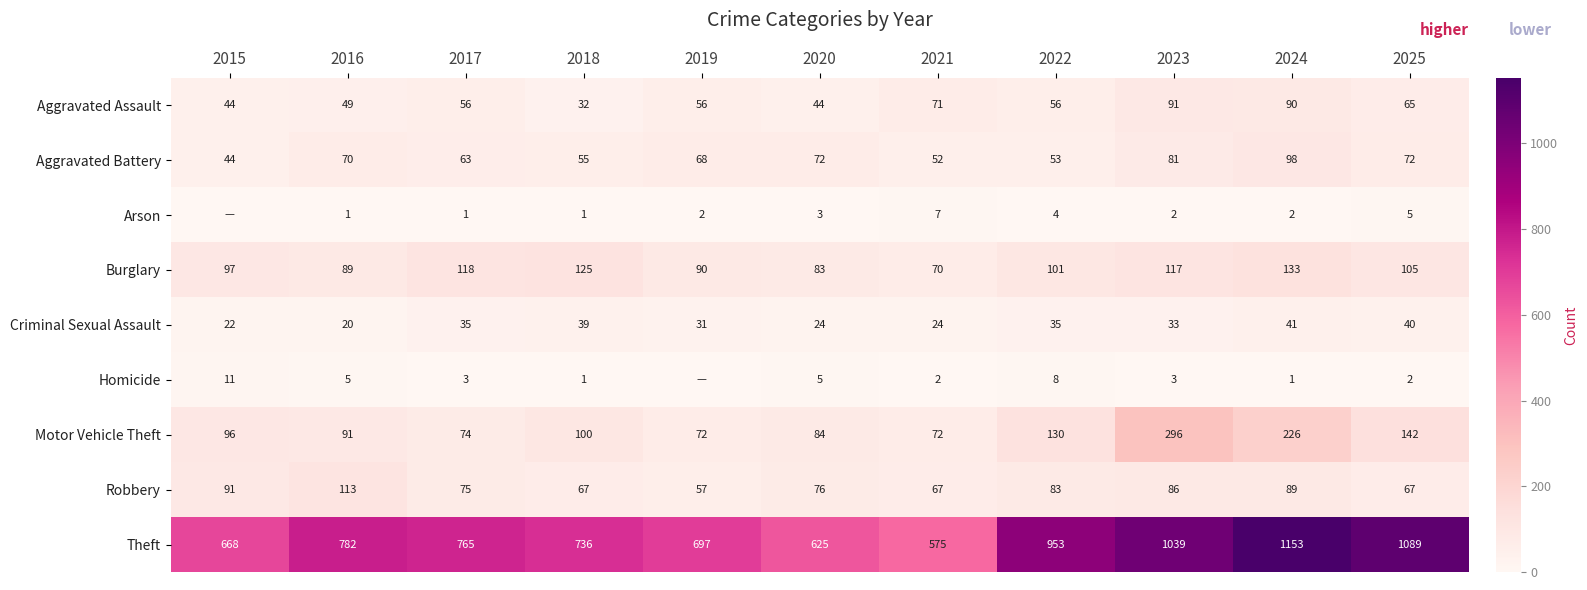

Which label corresponds to the smallest value in the chart?

2015